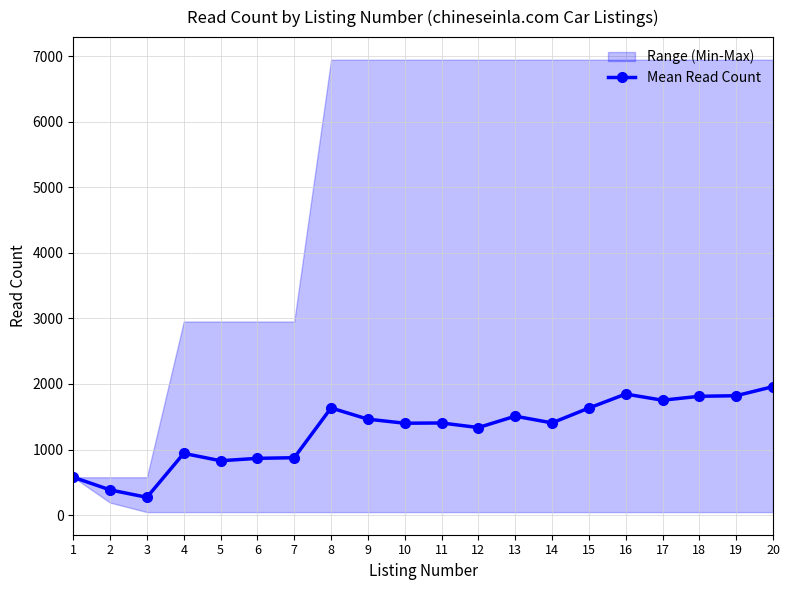

What is the difference between the second highest and minimum values?

1575.2